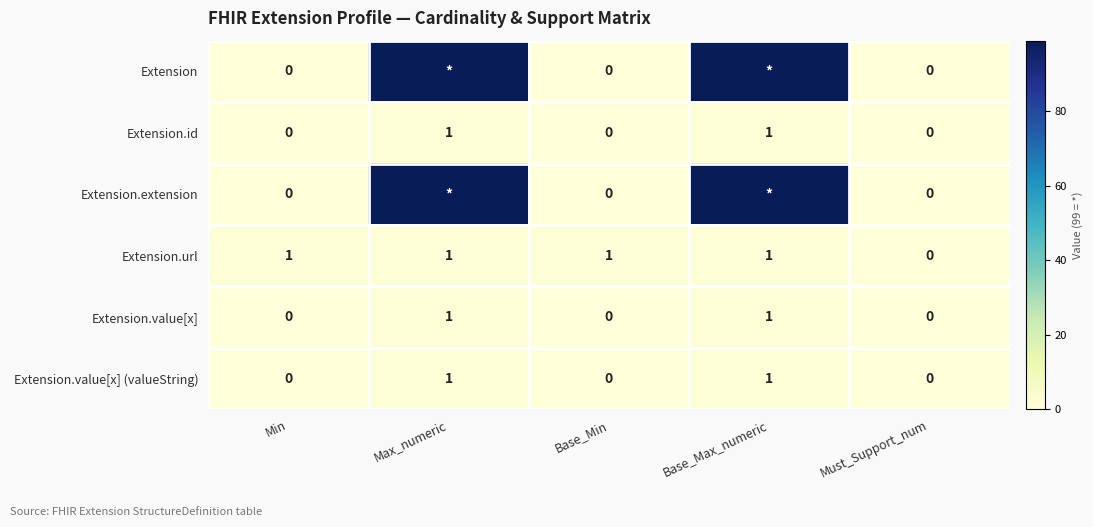

What is the greatest value displayed?

99